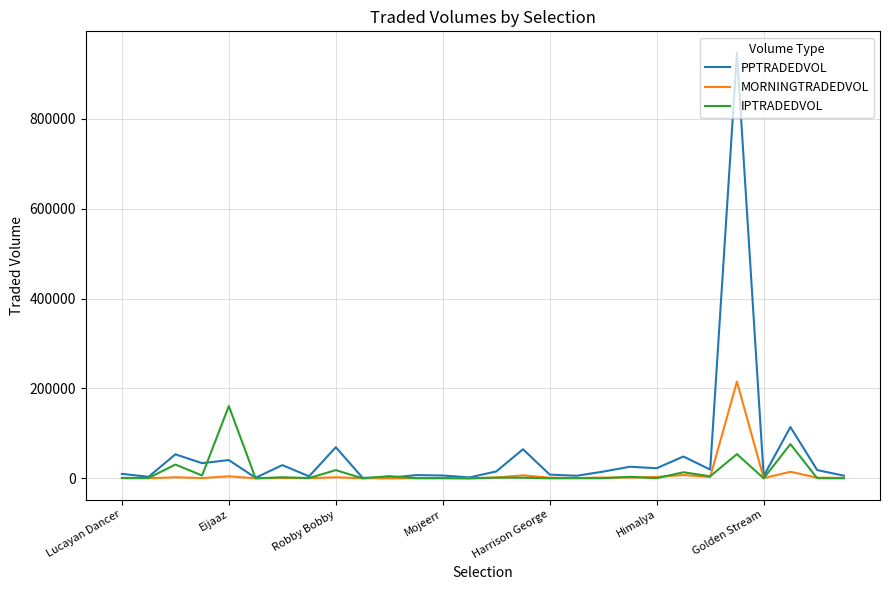

How many lines are shown in the chart?

3